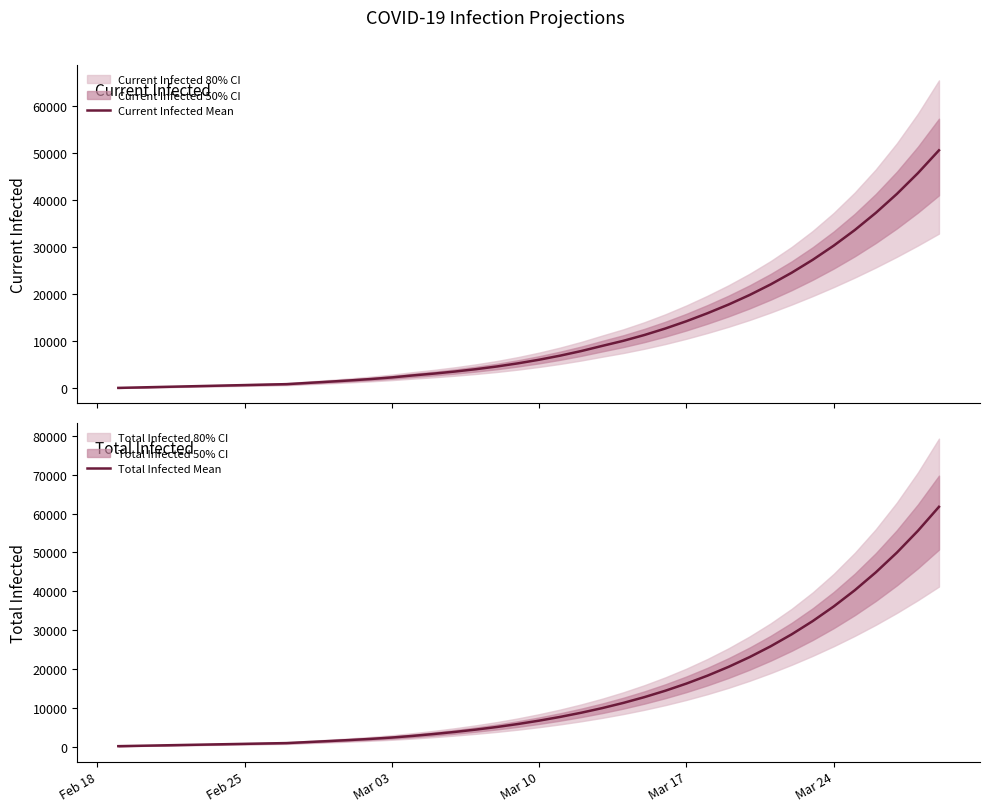

What is the maximum value for Total Infected Mean?

61767